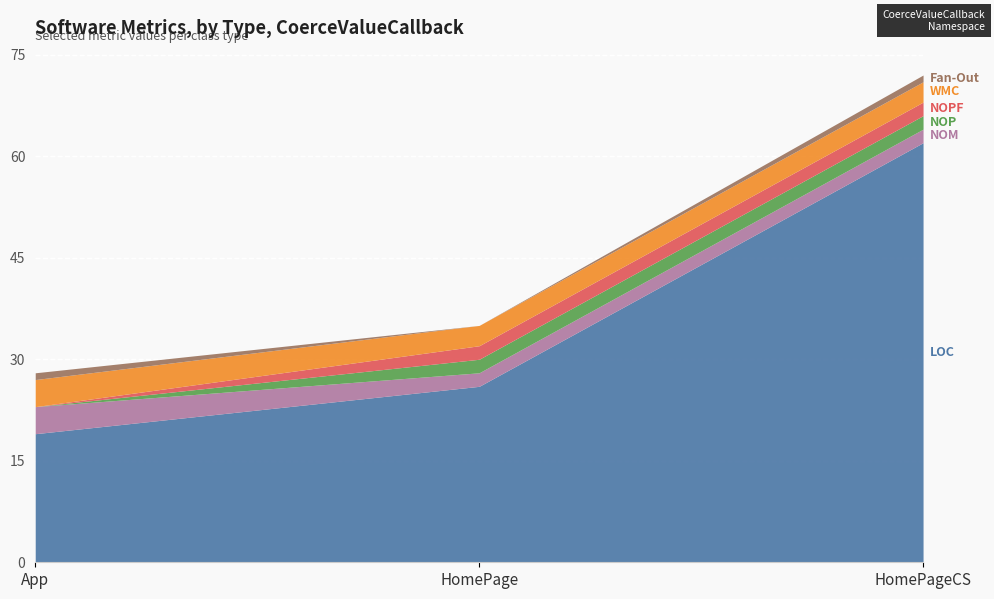

List the labels in order of LOC value, smallest first.

App, HomePage, HomePageCS